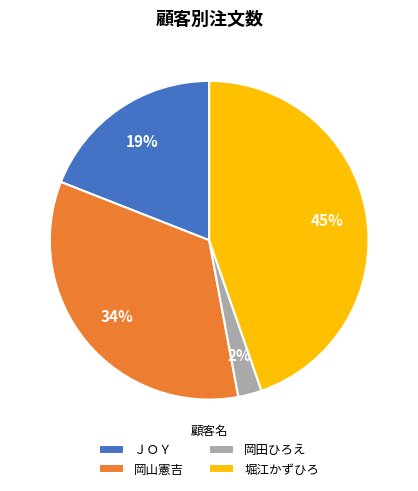

Between ＪＯＹ and 堀江かずひろ, which is larger?

堀江かずひろ